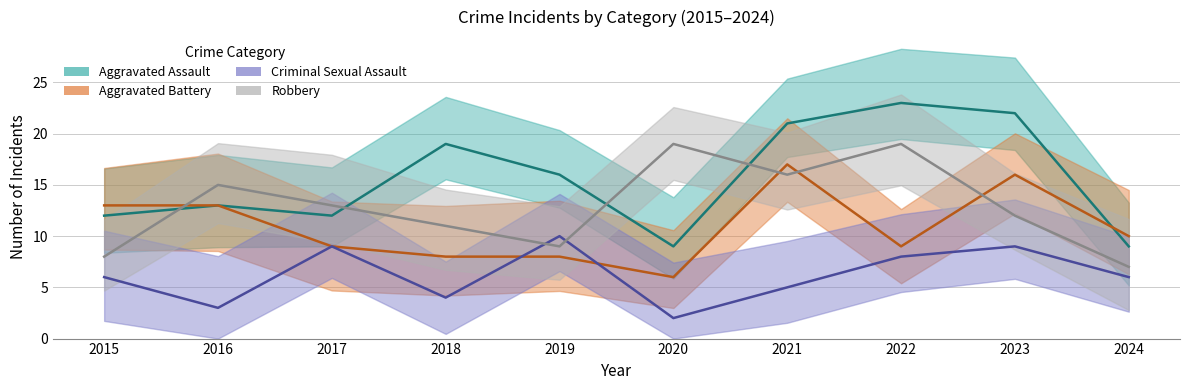

Is it true that Aggravated Battery equals 6 at 2020?

True